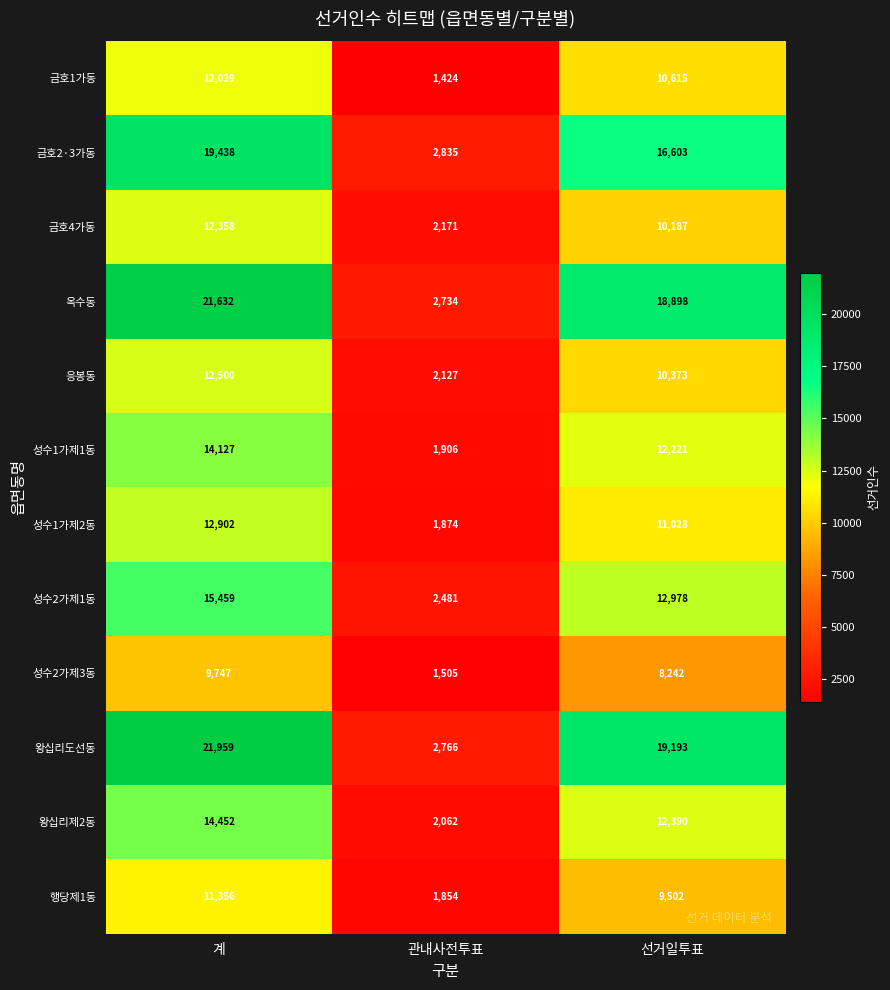

What is the spread (max minus min) of values at 선거일투표?

10951